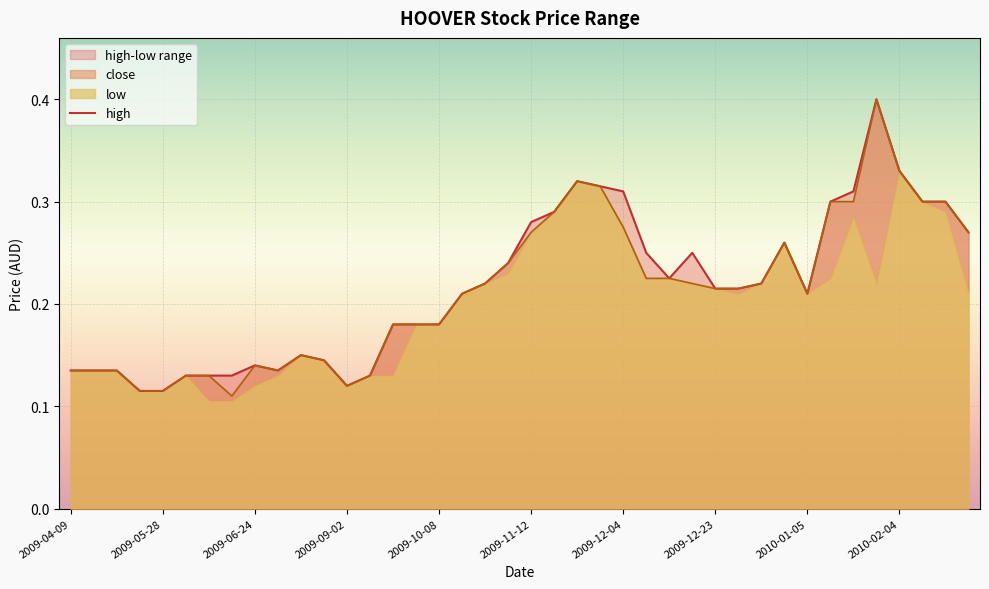

What is the maximum value for close?

0.4